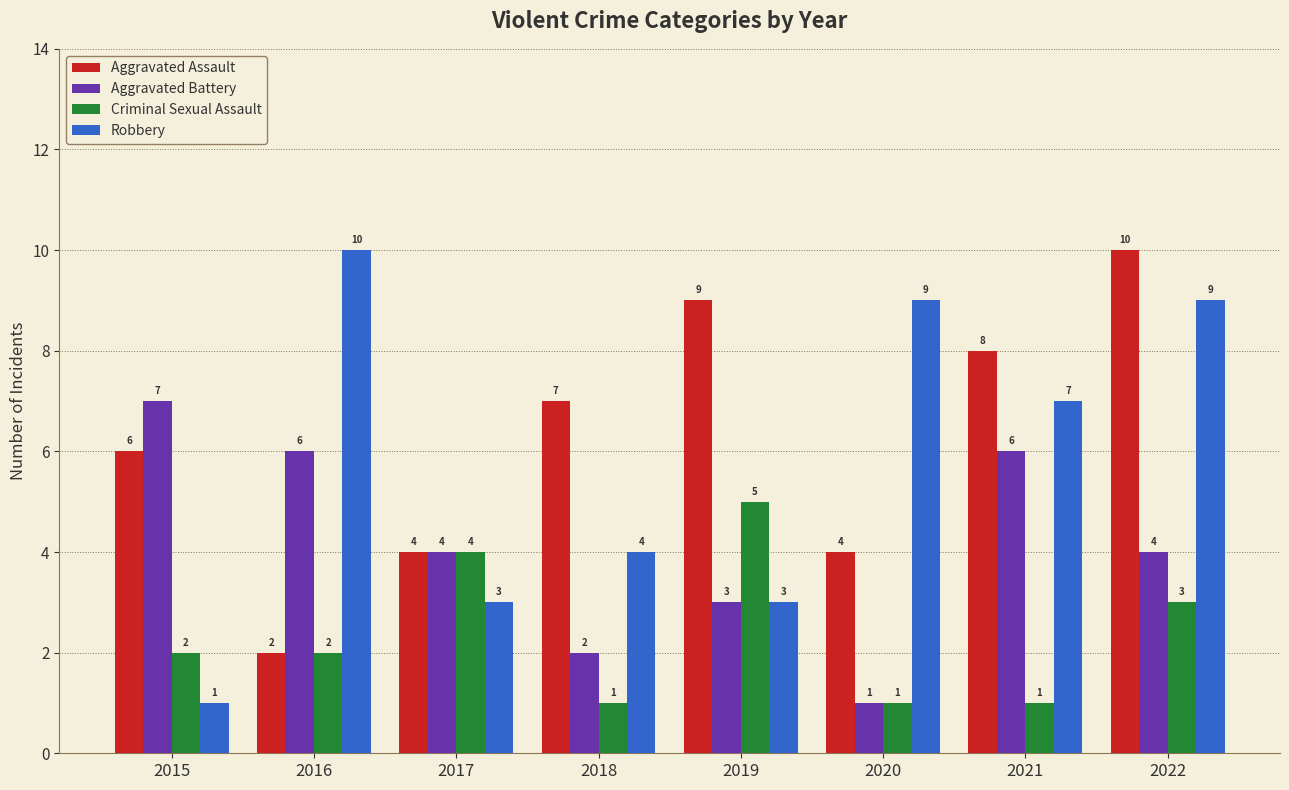

What is the difference between the highest and lowest values at 2017?

1